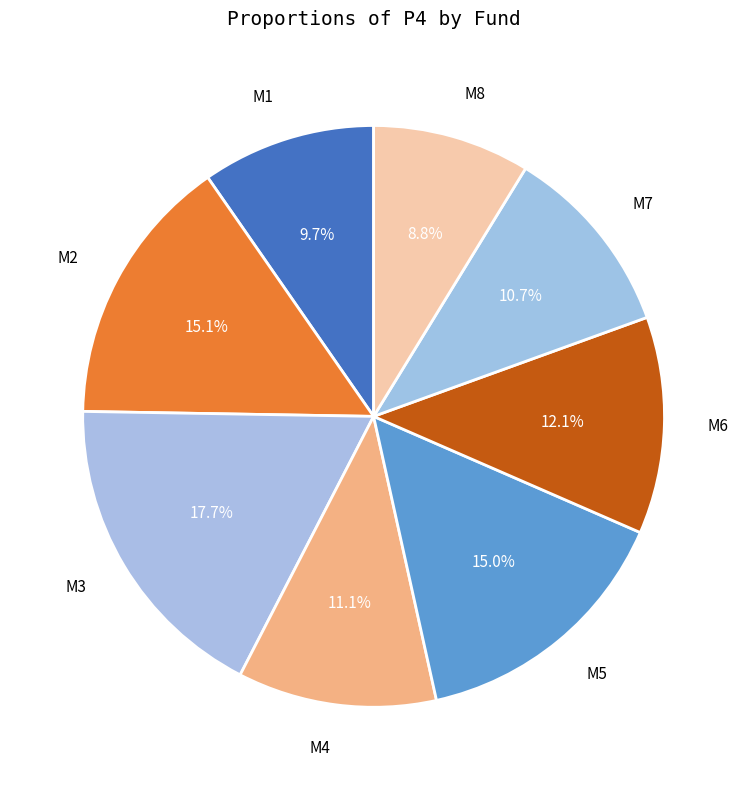

Is there any slice that represents more than half of the pie?

No